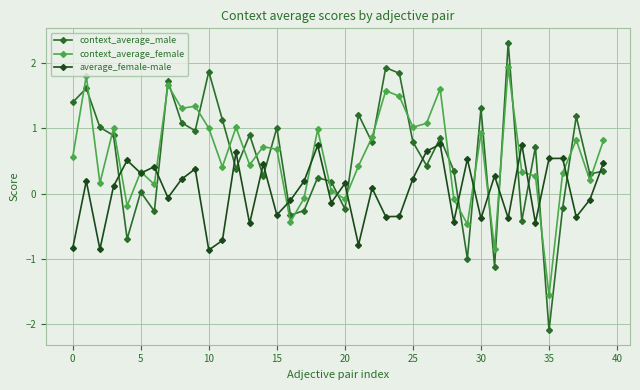

What is the value of the average_female-male point at the 14th from the left?

-0.5